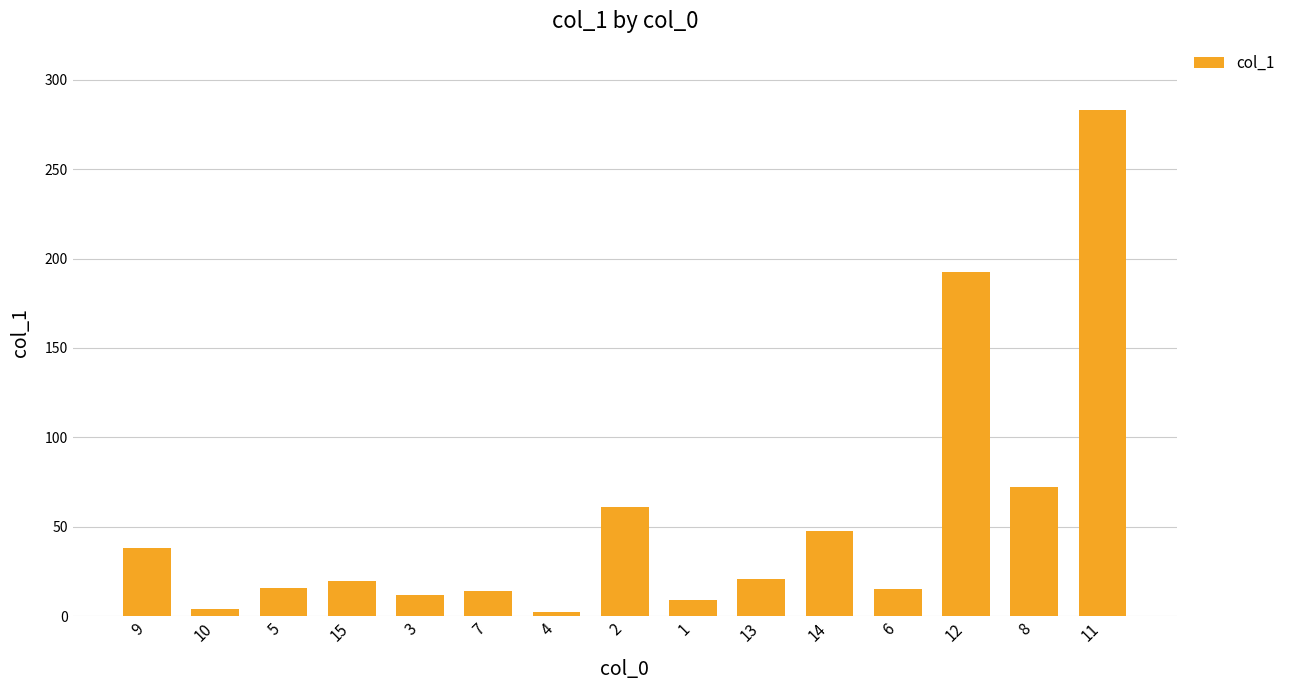

What is the label of the 7th bar from the right?

1